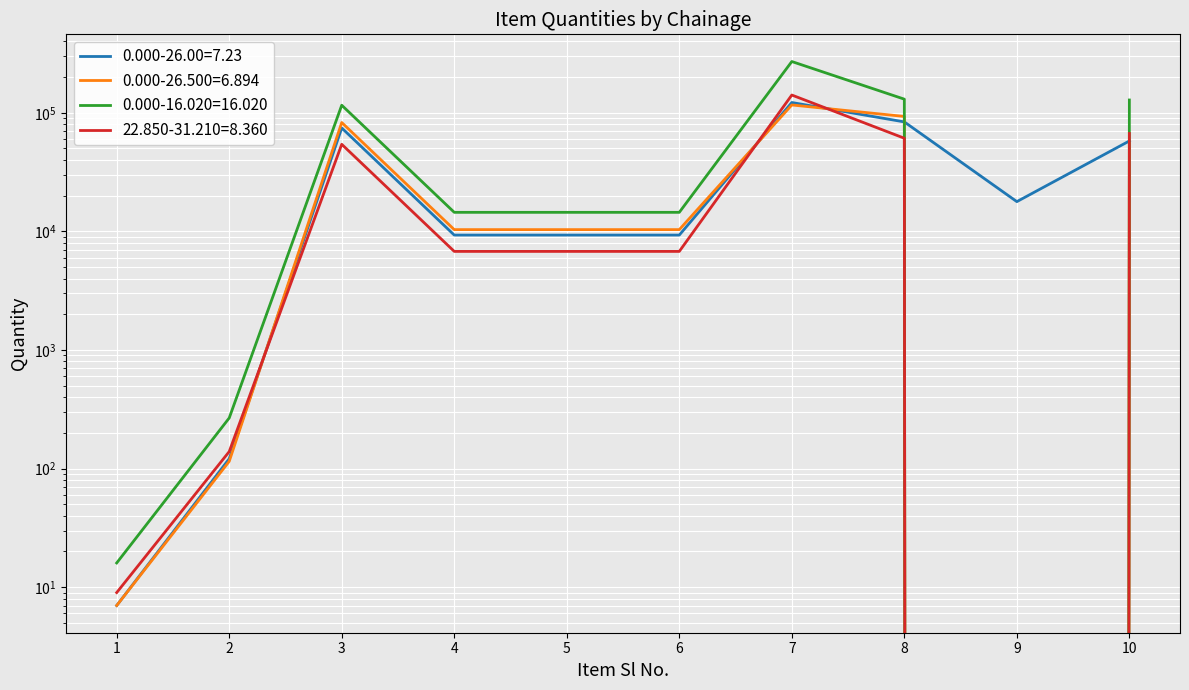

What is the value of the 22.850-31.210=8.360 point at the 6th from the left?

6777.1